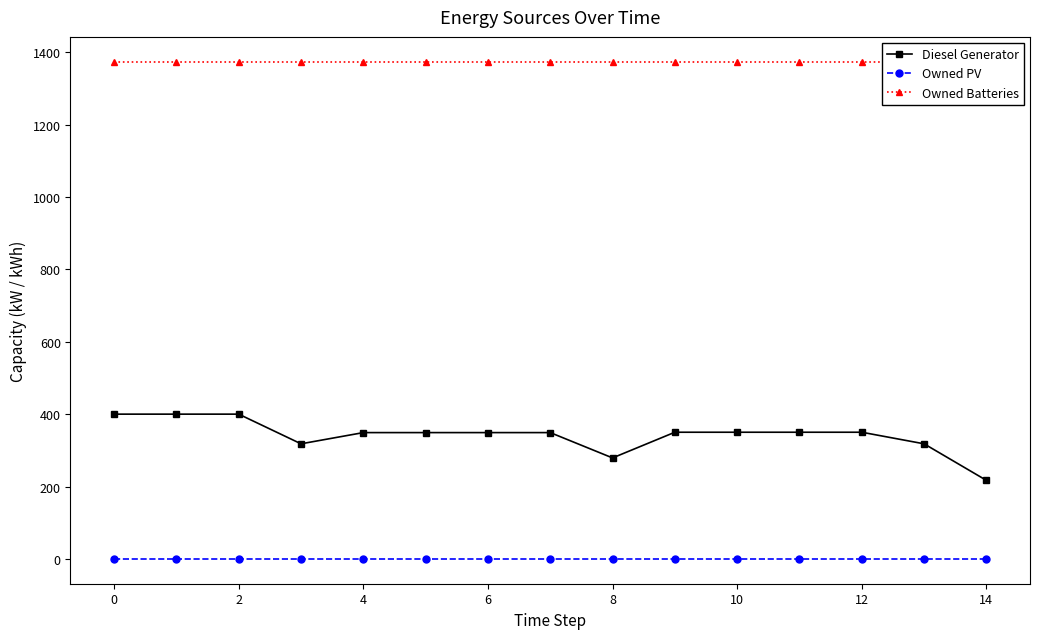

What is the highest value of the Diesel Generator series?

400